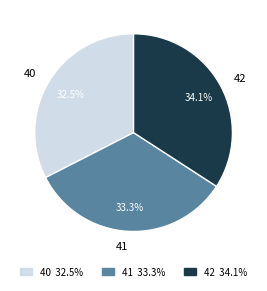

How many slices are in this pie chart?

3